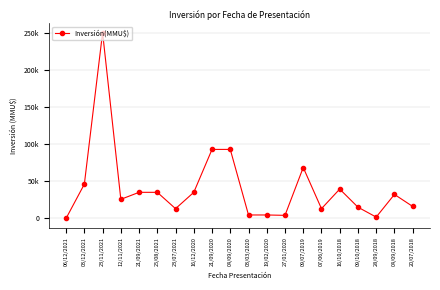

Is this an area chart (filled region under the line)?

No